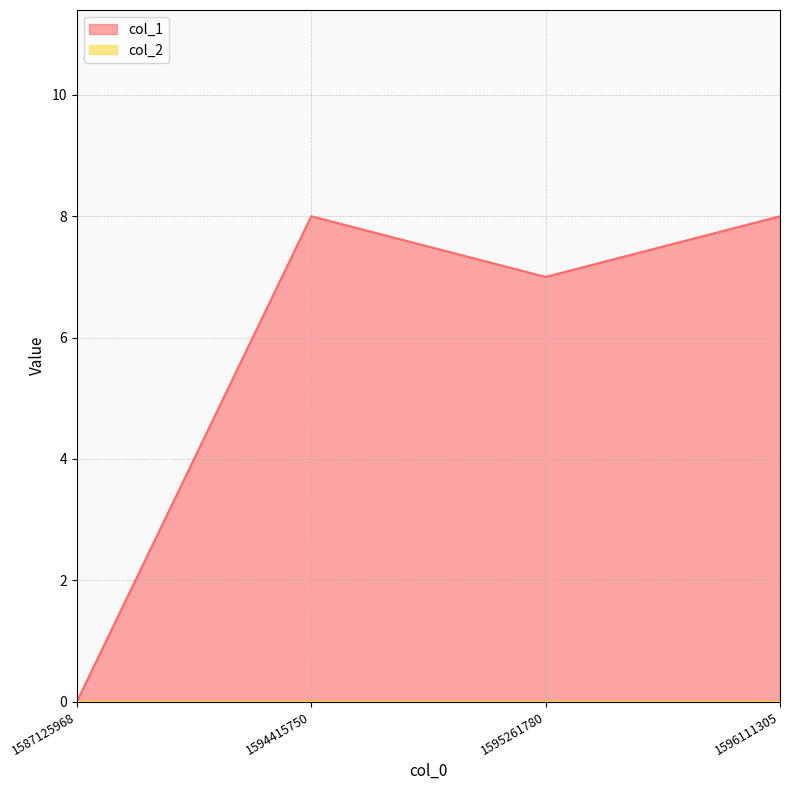

What is the maximum value shown in the chart?

8